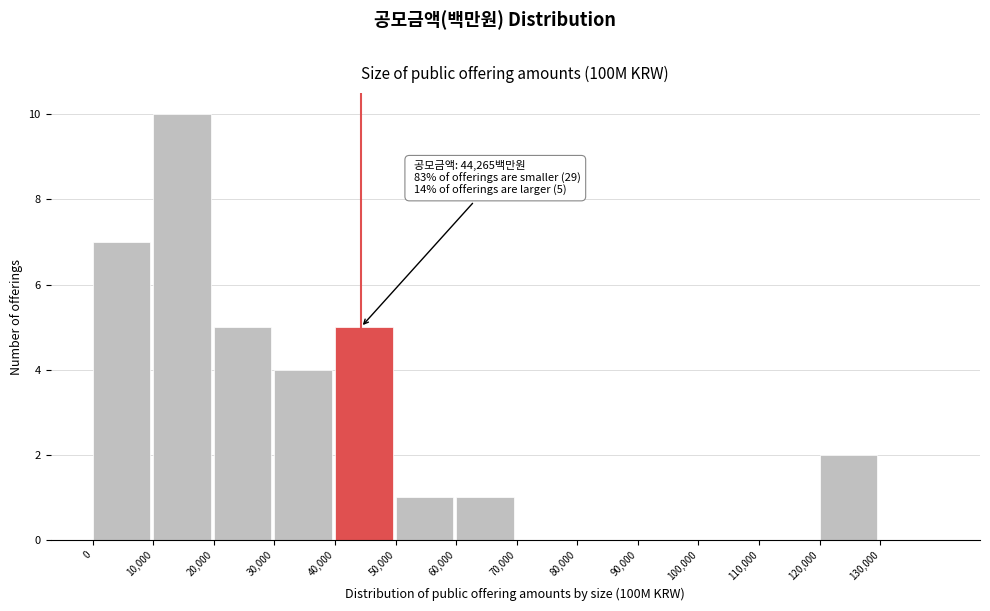

Over which range of the x-axis is the bar tallest?

10000 to 20000